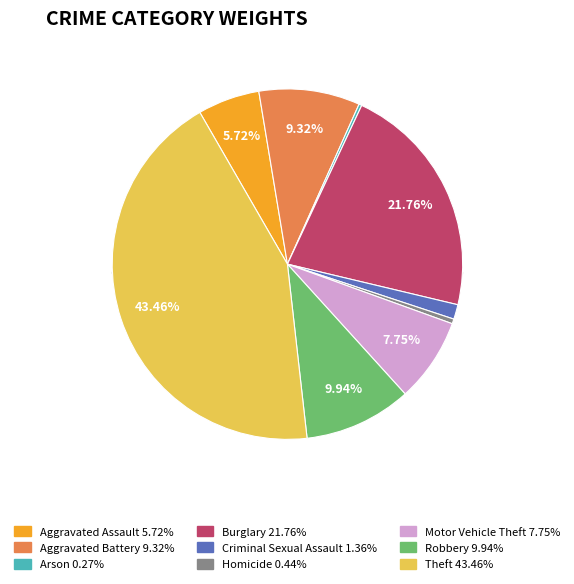

Which category has the biggest portion of the pie?

Theft